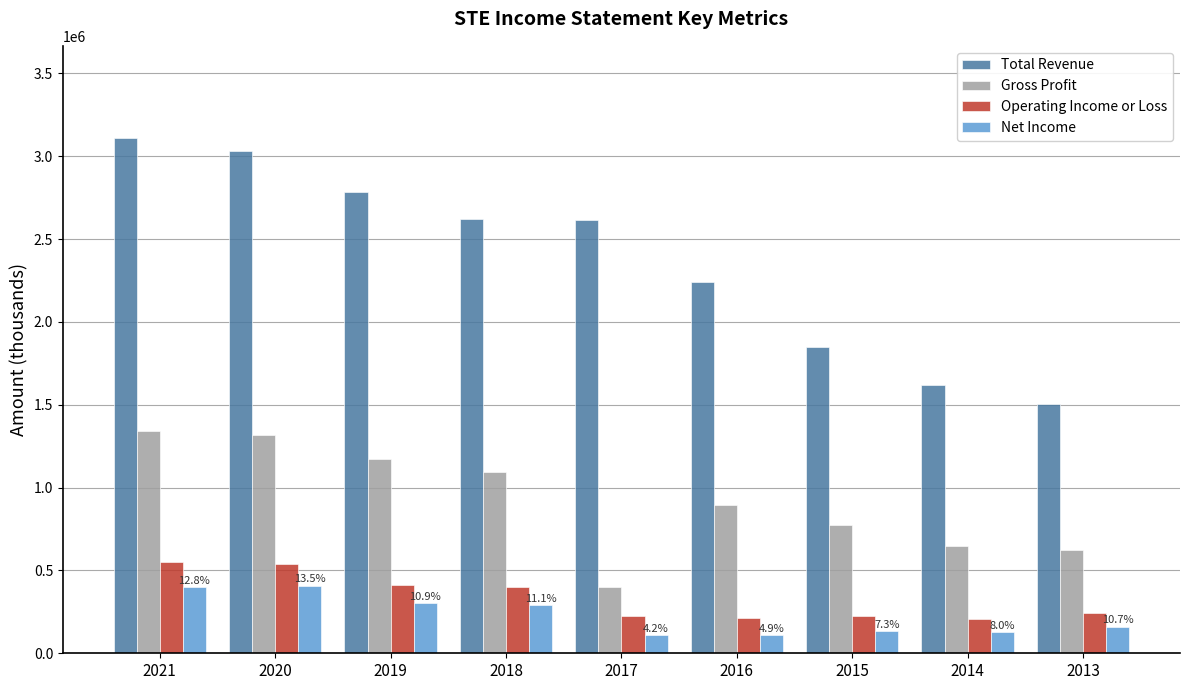

Which series has the largest total across all categories?

Total Revenue